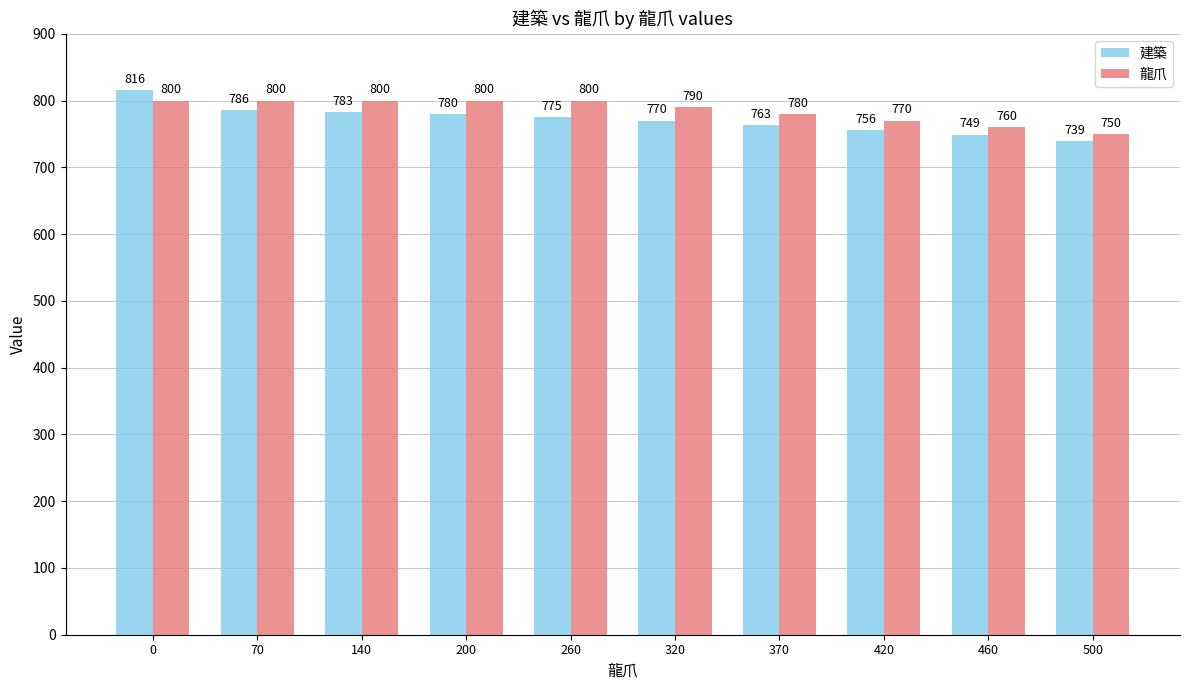

How many data points does each series have?

10